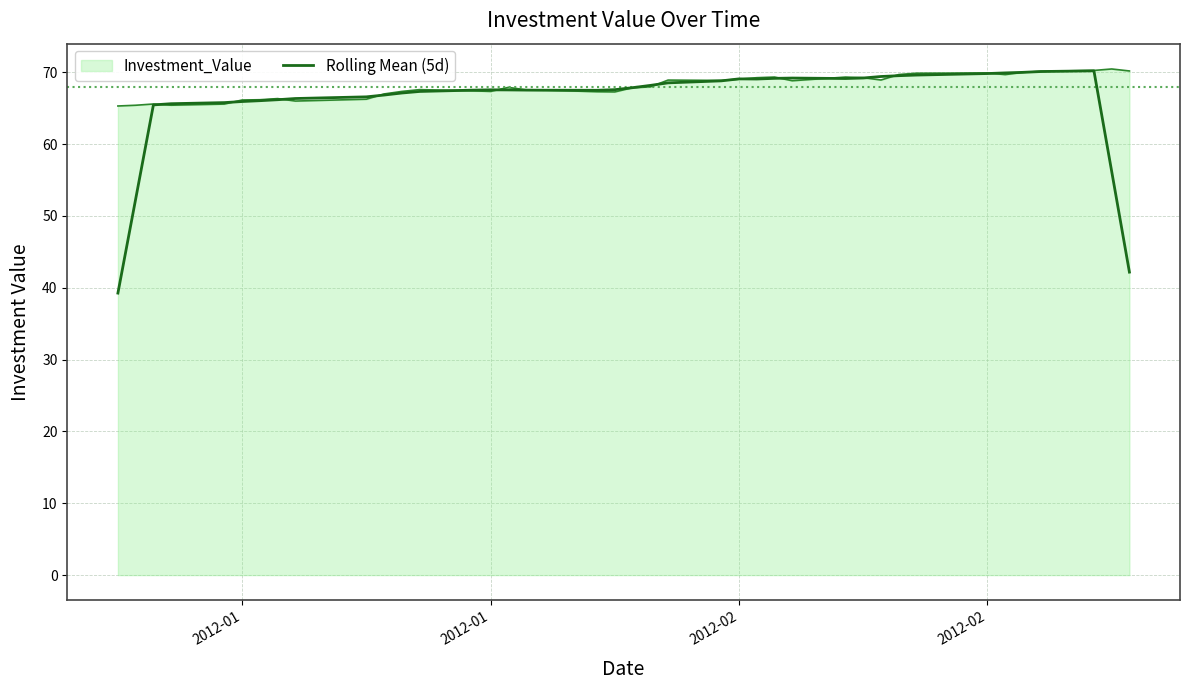

What is the minimum value for Rolling Mean (5d)?

39.3